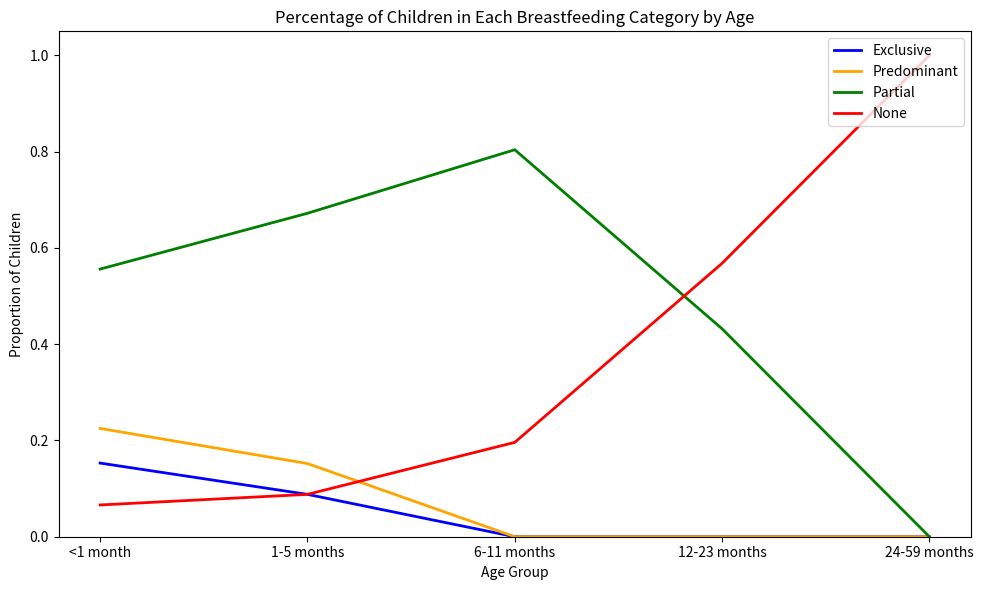

Rank the series by their maximum value, from lowest to highest.

Exclusive, Predominant, Partial, None